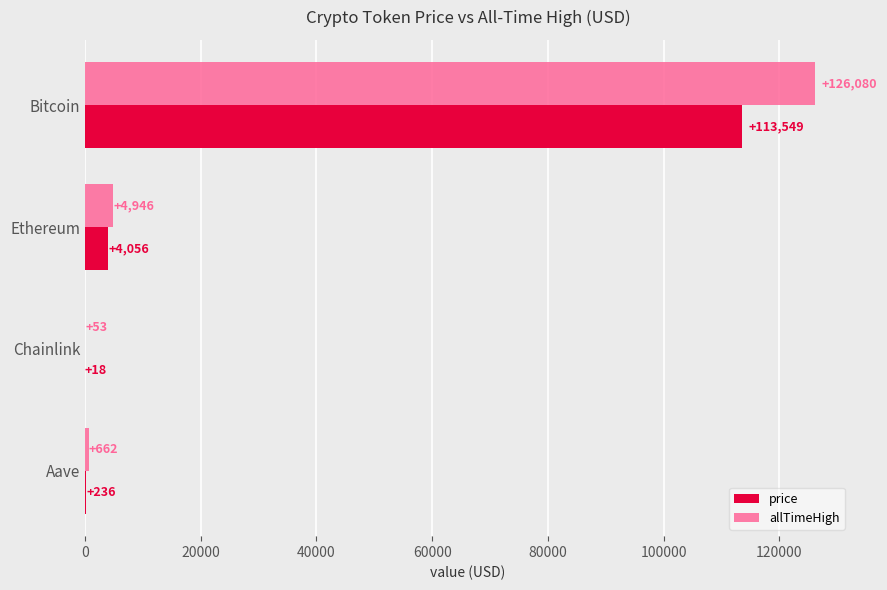

At which label is price closest to 56783?

Ethereum